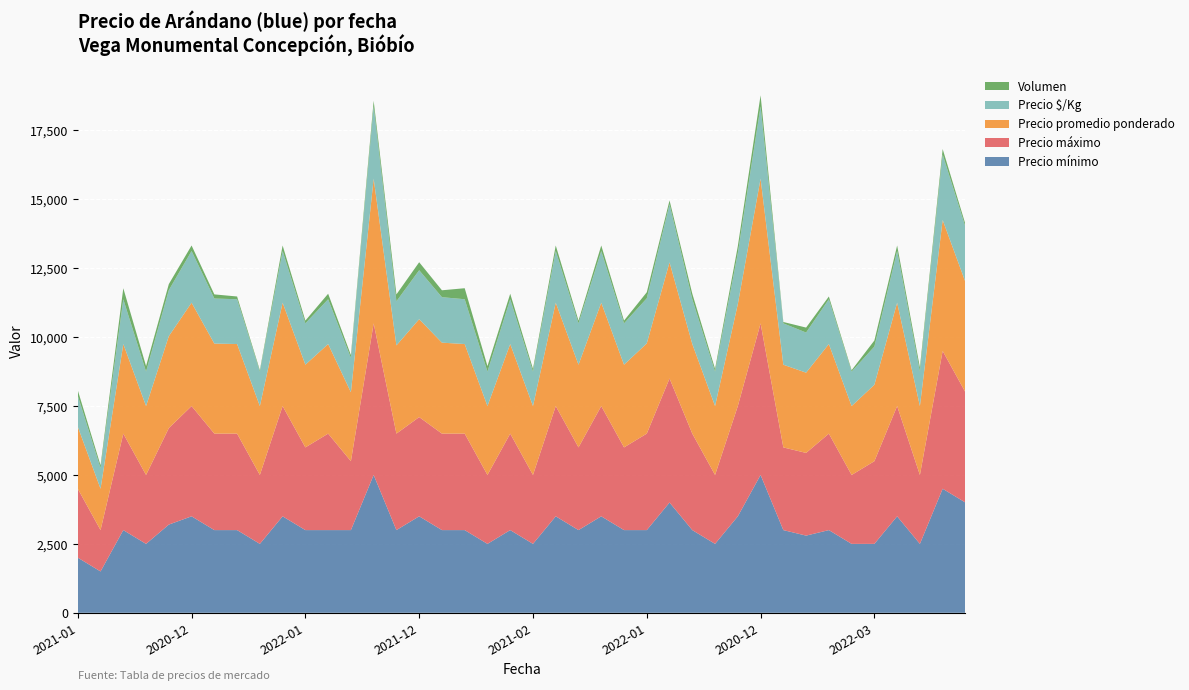

Reading left to right, list all the values displayed in this chart.

Precio mínimo: 2000	1500	3000	2500	3200	3500	3000	3000	2500	3500	3000	3000	3000	5000	3000	3500	3000	3000	2500	3000	2500	3500	3000	3500	3000	3000	4000	3000	2500	3500	5000	3000	2800	3000	2500	2500	3500	2500	4500	4000
Precio máximo: 2500	1500	3500	2500	3500	4000	3500	3500	2500	4000	3000	3500	2500	5500	3500	3600	3500	3500	2500	3500	2500	4000	3000	4000	3000	3500	4500	3500	2500	4000	5500	3000	3000	3500	2500	3000	4000	2500	5000	4000
Precio promedio ponderado: 2250	1500	3250	2500	3336	3750	3267	3250	2500	3750	3000	3250	2500	5250	3200	3552	3300	3250	2500	3250	2500	3750	3000	3750	3000	3273	4214	3250	2500	3700	5250	3000	2911	3250	2500	2773	3750	2500	4750	4000
Precio $/Kg: 1125	750	1625	1250	1668	1875	1634	1625	1250	1875	1500	1625	1250	2625	1600	1776	1650	1625	1250	1625	1250	1875	1500	1875	1500	1636	2107	1625	1250	1850	2625	1500	1456	1625	1250	1386	1875	1250	2375	2000
Volumen: 200	100	400	200	220	200	150	100	50	200	100	200	100	200	250	290	250	400	200	200	100	200	100	200	100	220	140	200	100	250	400	50	180	100	50	220	200	150	200	100